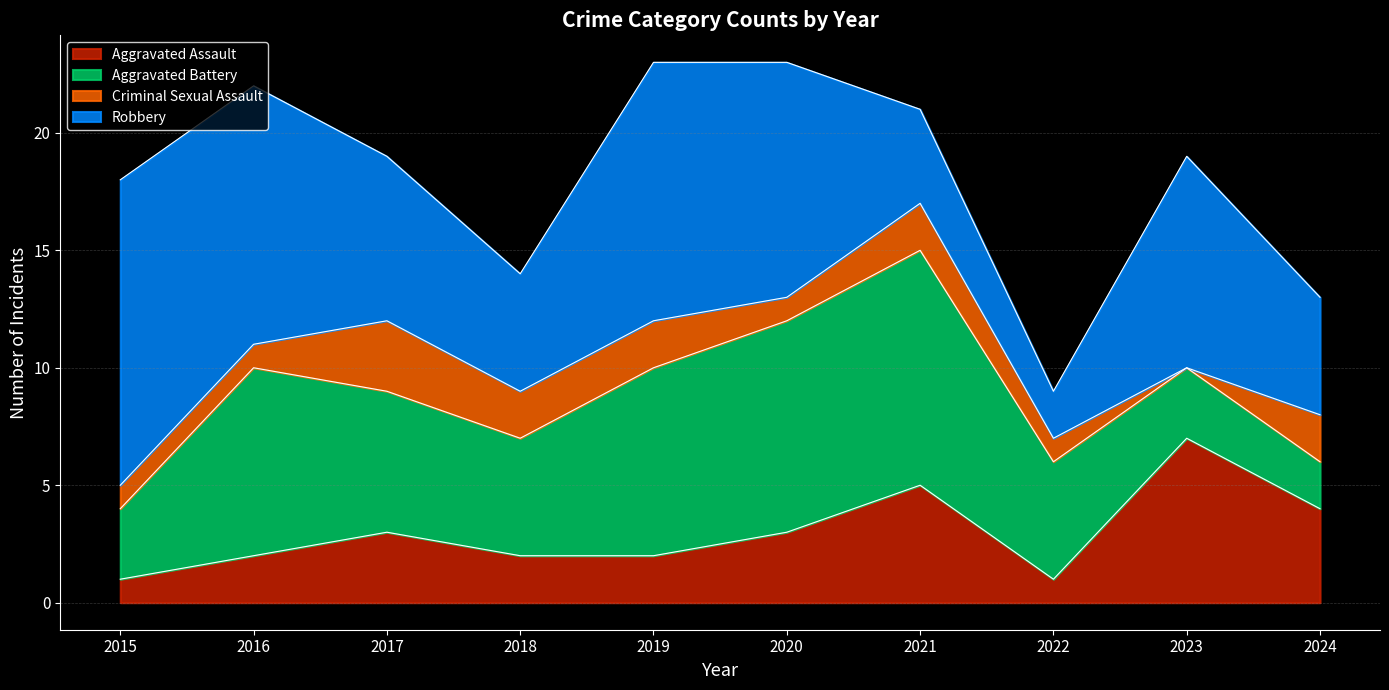

True or false: Aggravated Assault has a value of 4 at 2024.

True